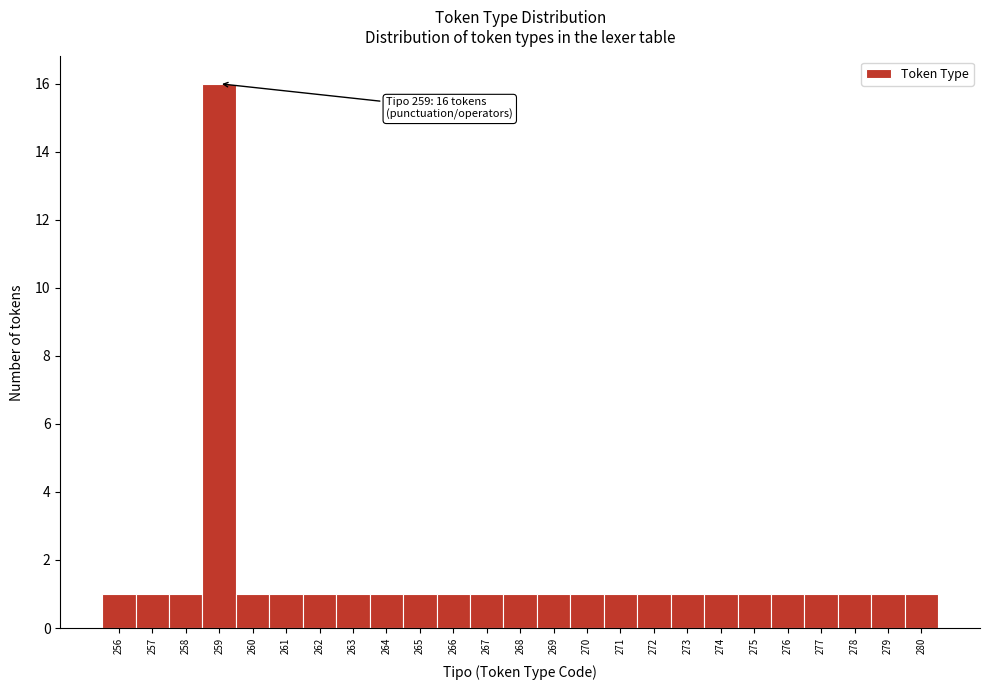

Which range on the x-axis has the tallest bar?

258.5 to 259.5